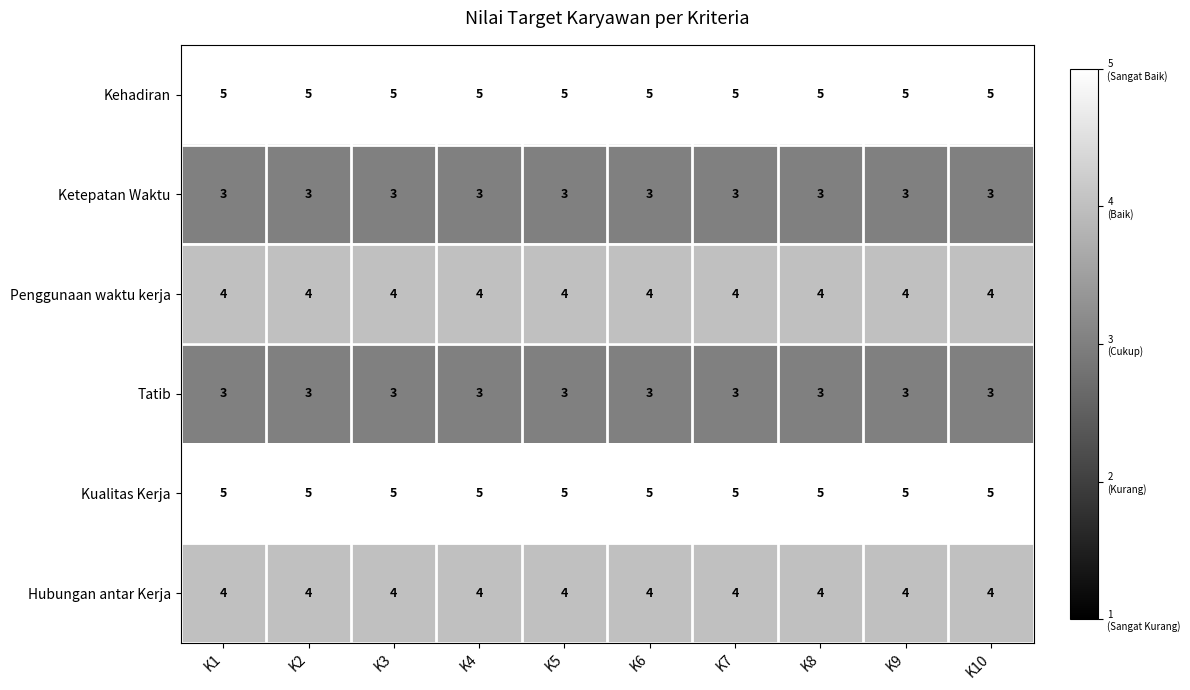

Is it true that Ketepatan Waktu equals 2 at K6?

False